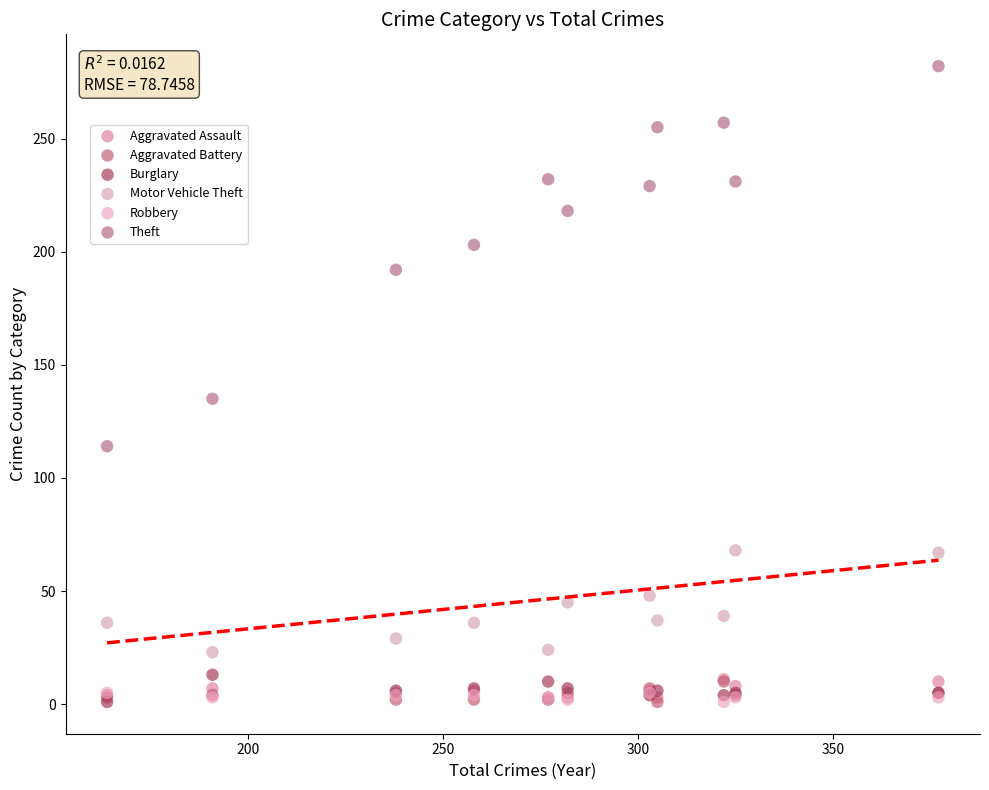

Which series has the widest spread of Y values?

Theft